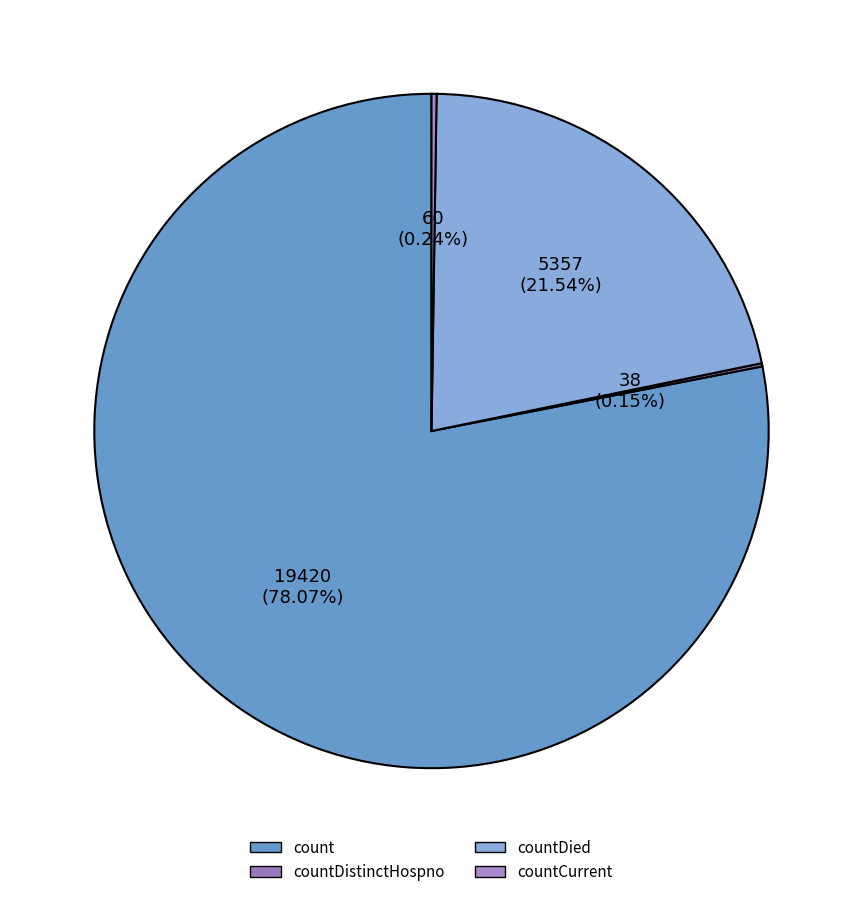

To the nearest percent, what is the average slice percentage?

25%